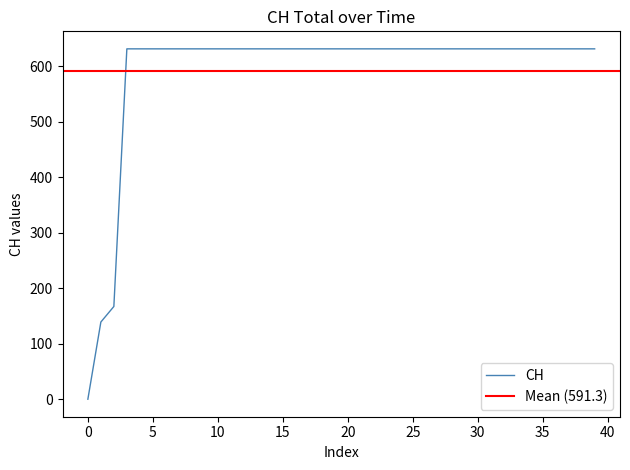

What is the difference between the second highest and second lowest values?

492